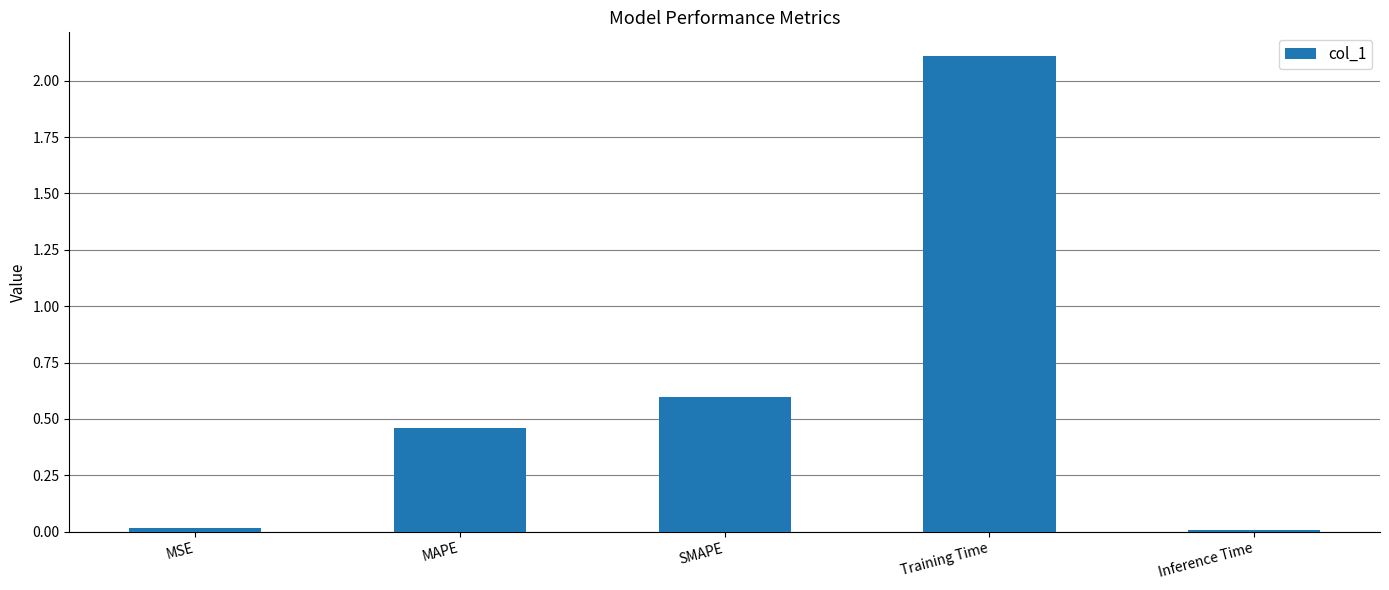

The value at SMAPE is 1.1. True or false?

False